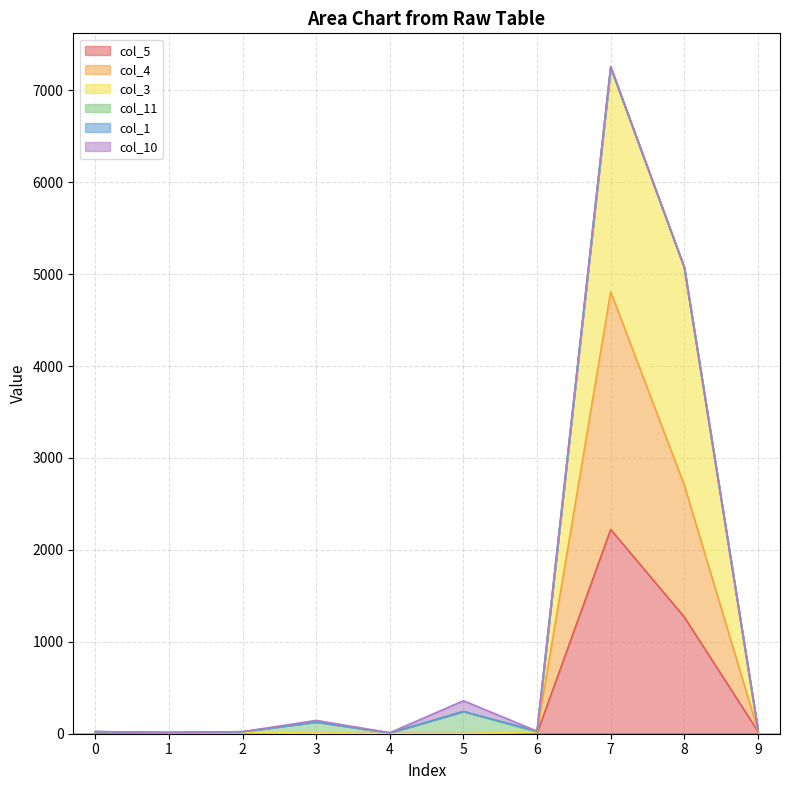

At which category is the sum across all series the highest?

7